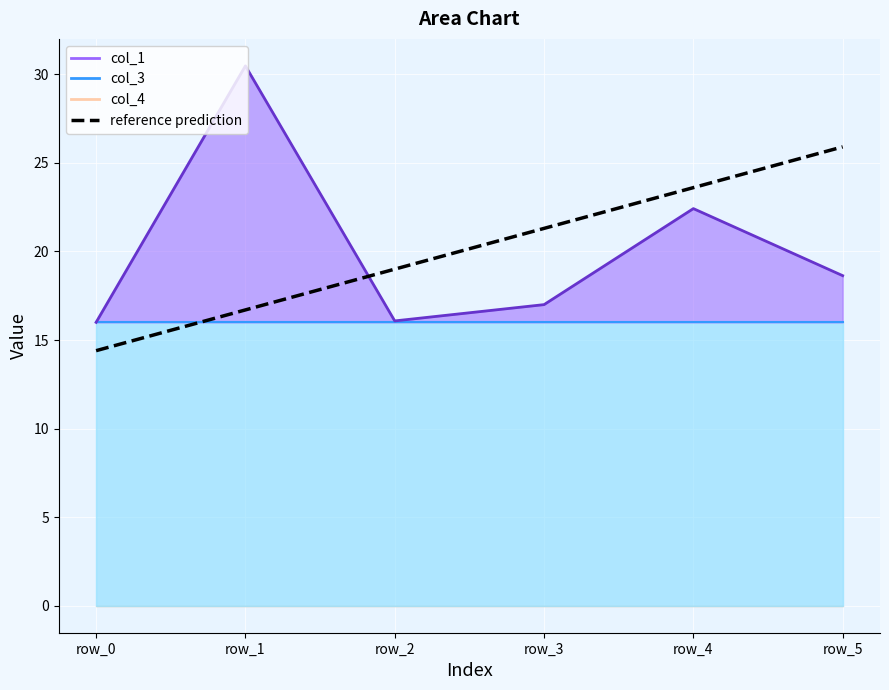

The value at row_4 is 23.6. True or false?

True